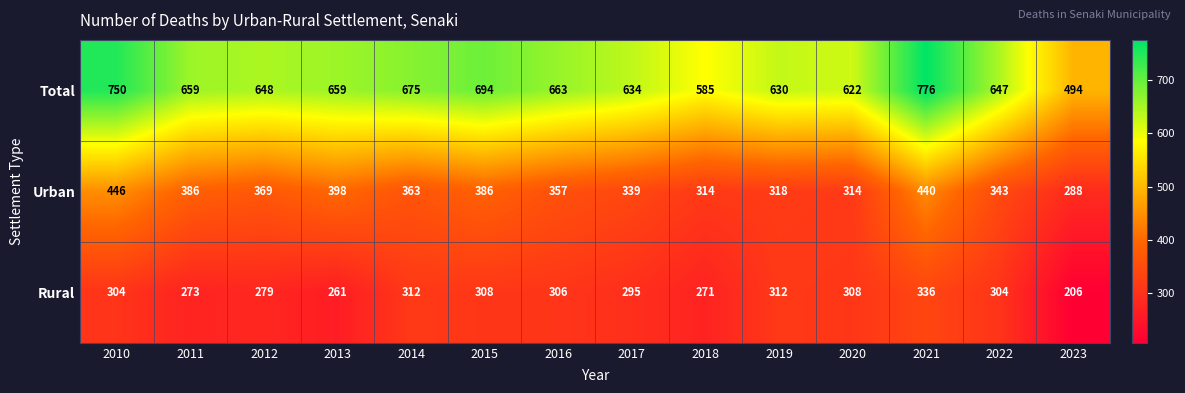

What is the highest value of the Total series?

776